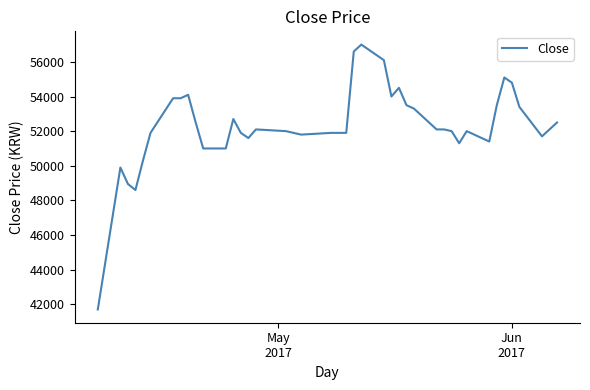

How many categories are shown in the chart?

39